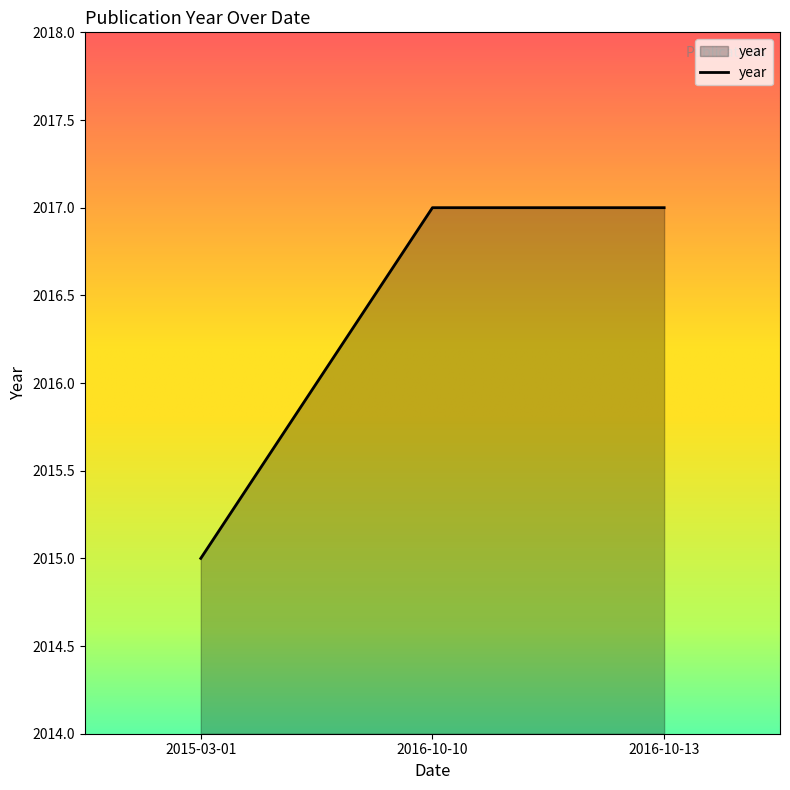

What is the change in value from 2015-03-01 to 2016-10-10?

+2